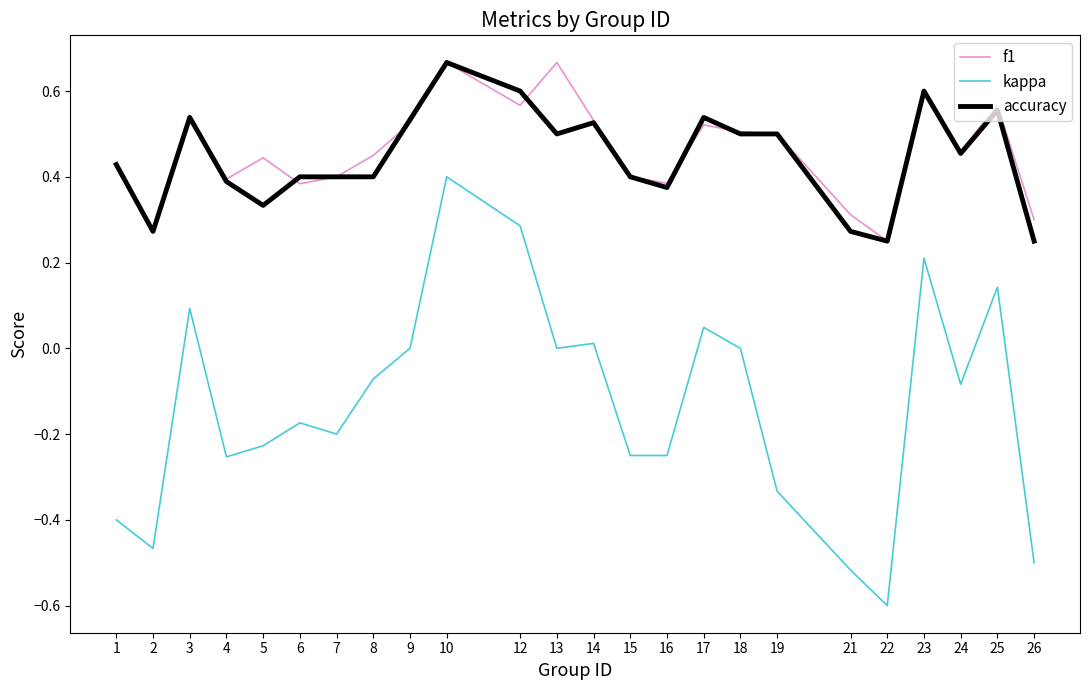

What is the spread (max minus min) of values at 26?

0.8